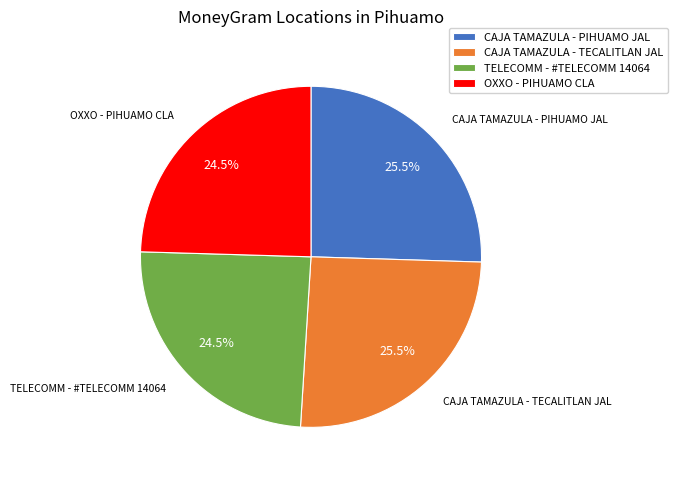

Is there a majority slice in this chart?

No